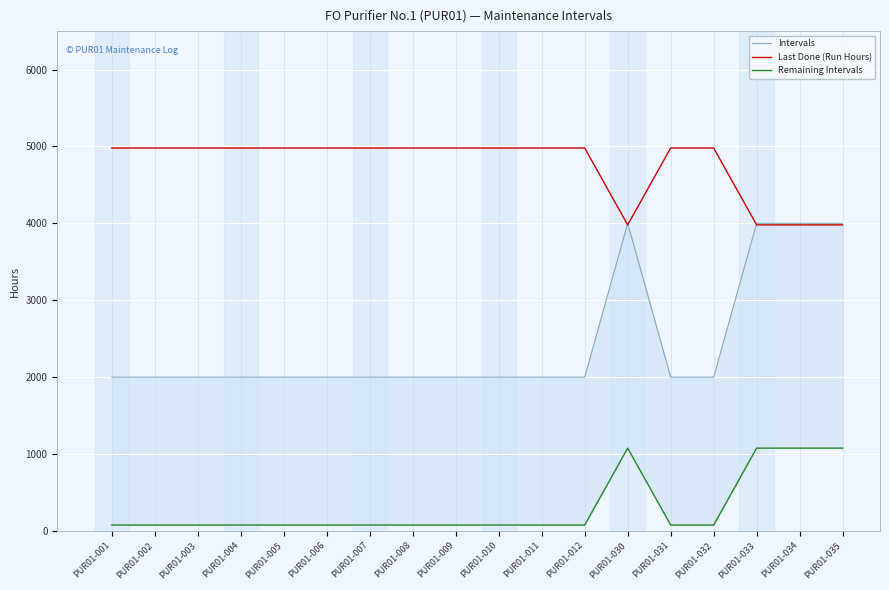

Rank the series by their maximum value, from lowest to highest.

Remaining Intervals, Intervals, Last Done (Run Hours)